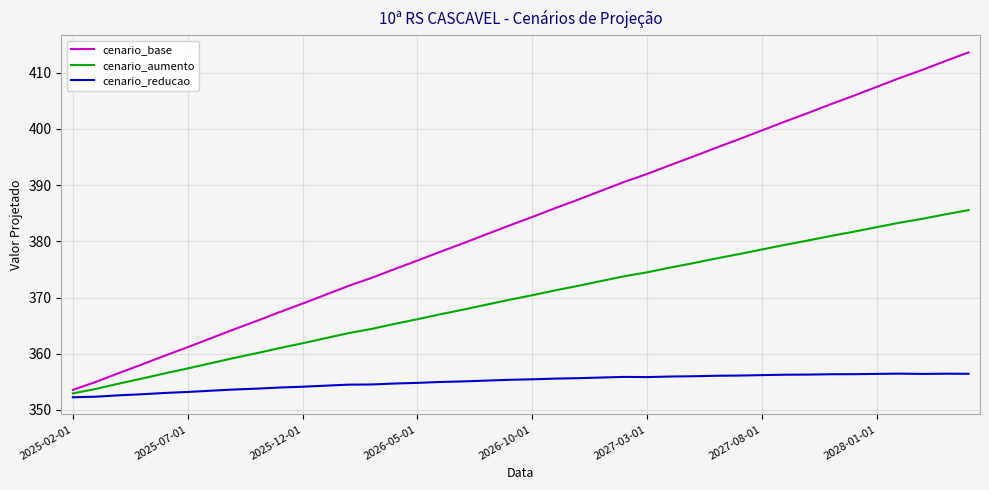

Which series has the largest range (max minus min)?

cenario_base